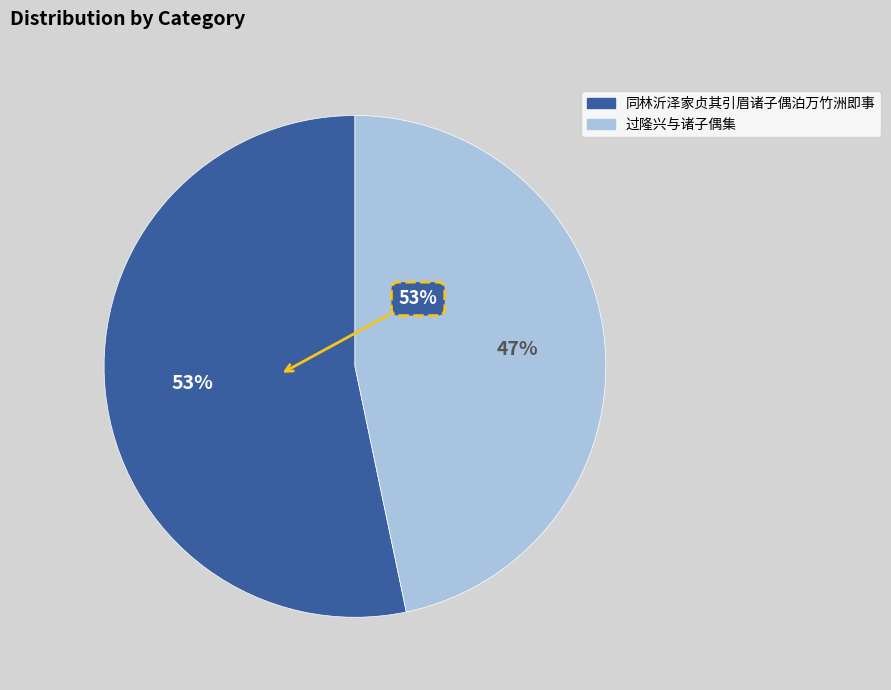

Is it true that 过隆兴与诸子偶集 is 47% of the pie?

True